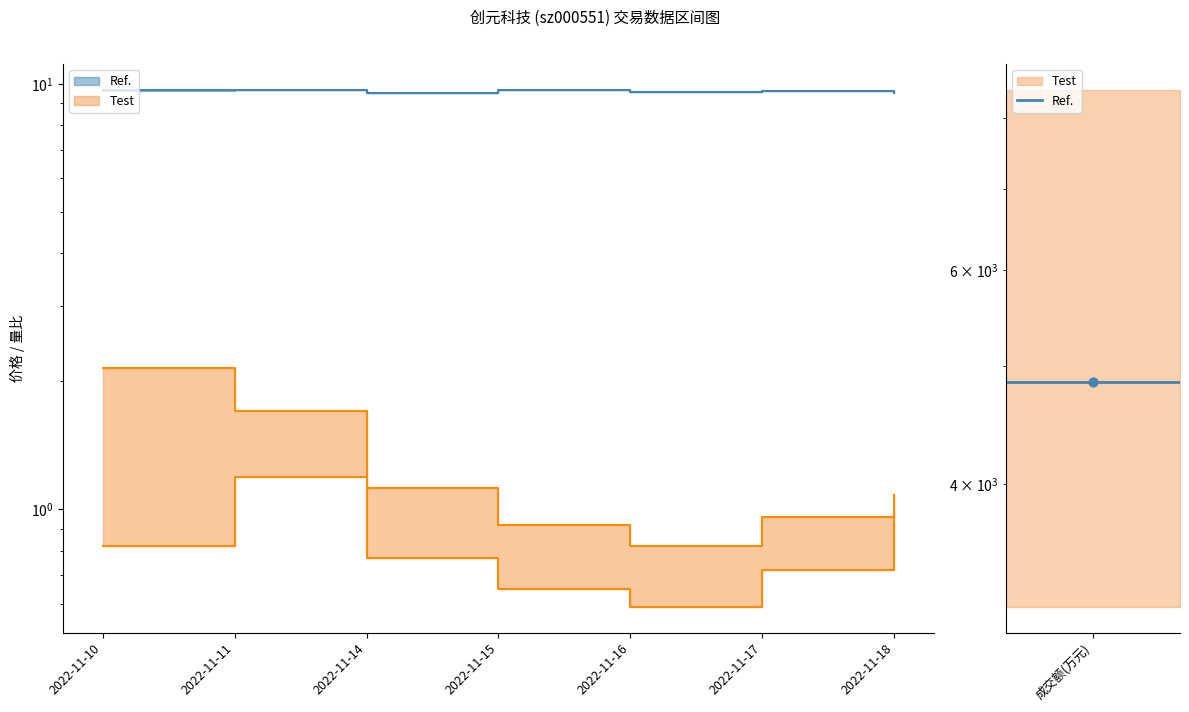

Which has a higher value, 2022-11-16 or 2022-11-14?

2022-11-16